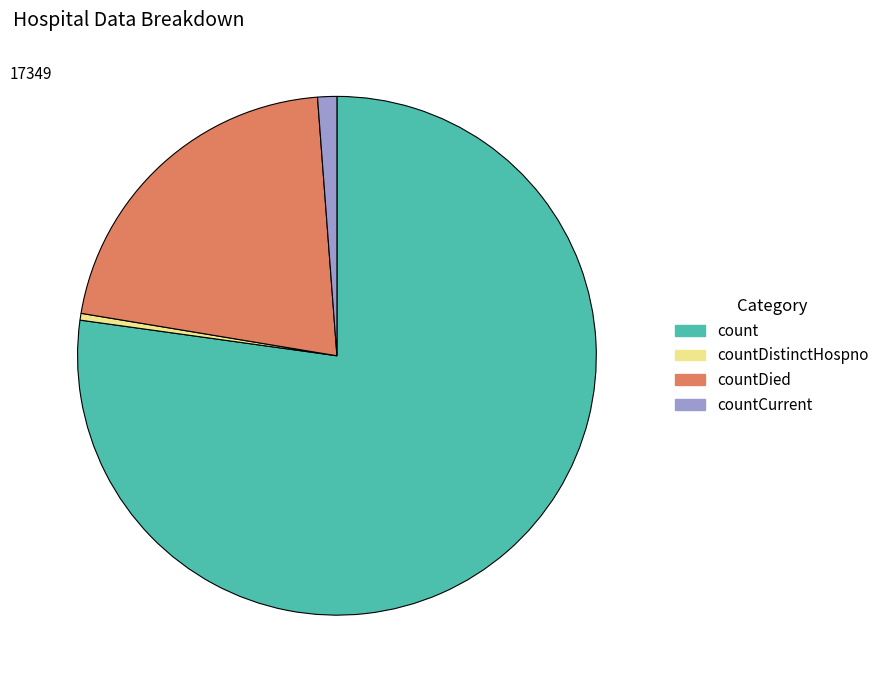

How many slices are in this pie chart?

4